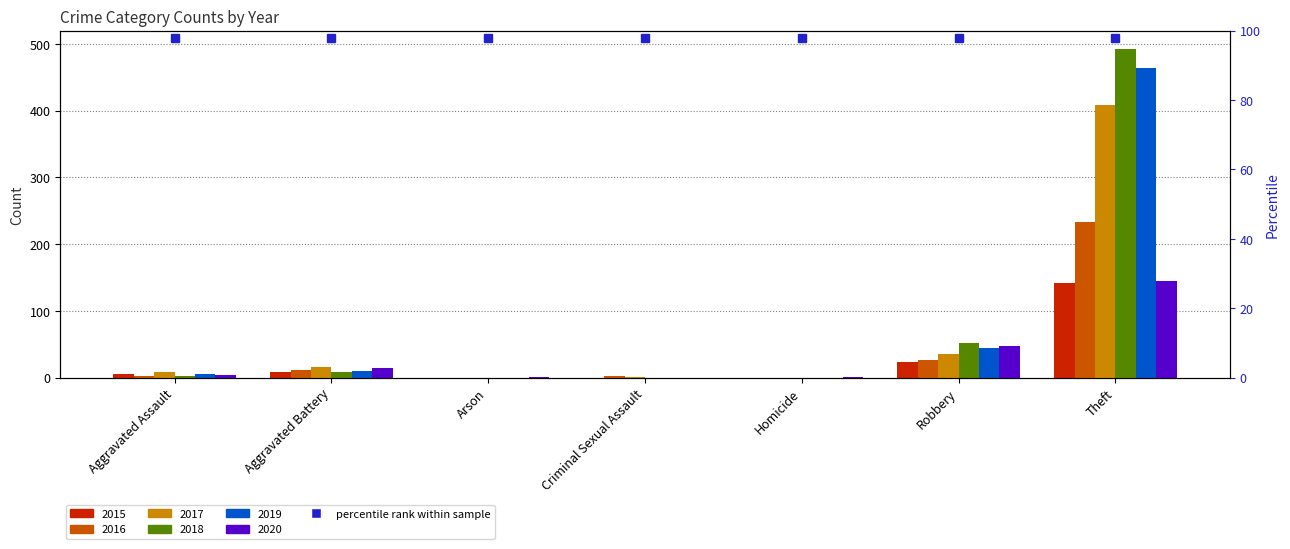

At which category is the sum across all series the highest?

Theft